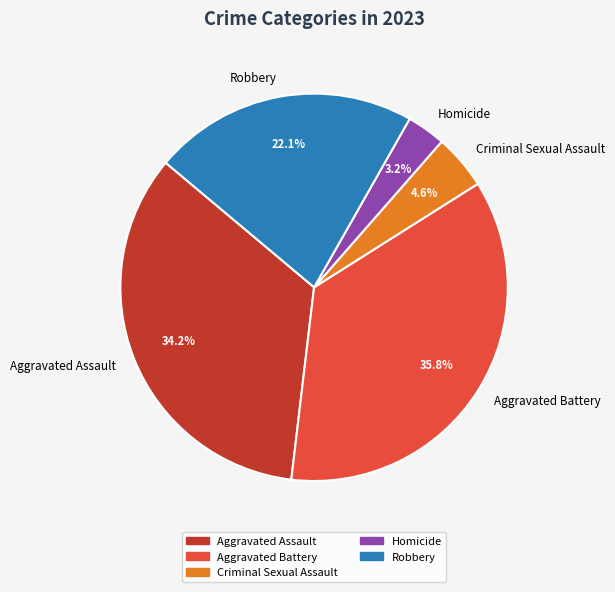

Is Aggravated Assault the majority of the pie?

No